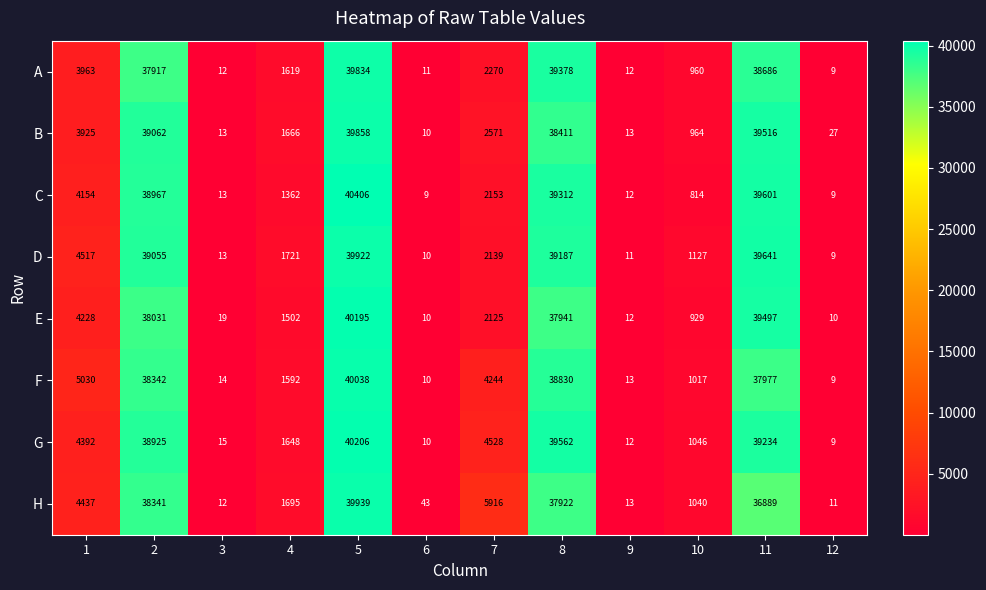

What is the approximate value of C at 11, to the nearest 100?

39600